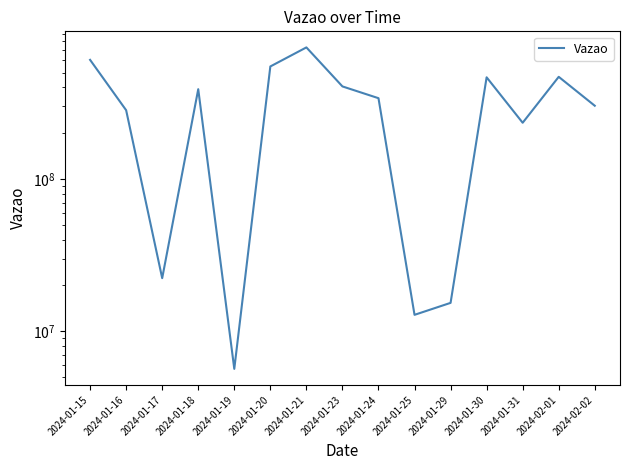

What is the value of the 1st point from the left?

605763506